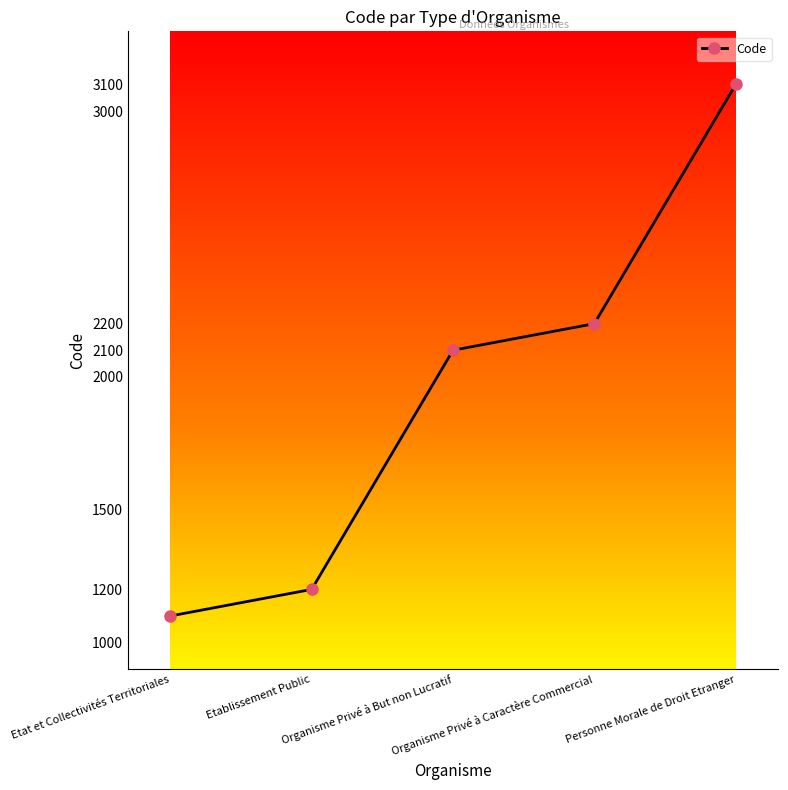

What is the difference between the second highest and second lowest values?

1000